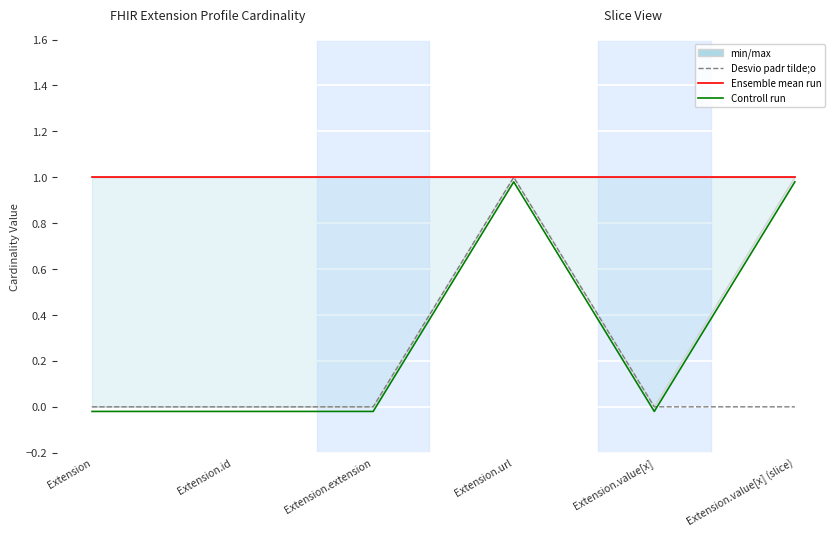

What is the total value across all series at Extension.extension?

1.0